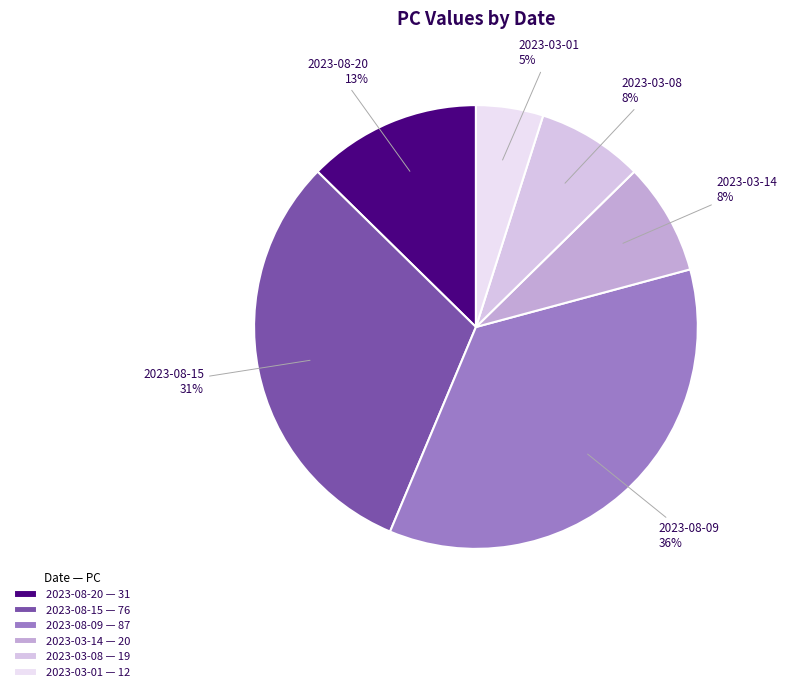

Between 2023-03-01 and 2023-08-09, which is larger?

2023-08-09